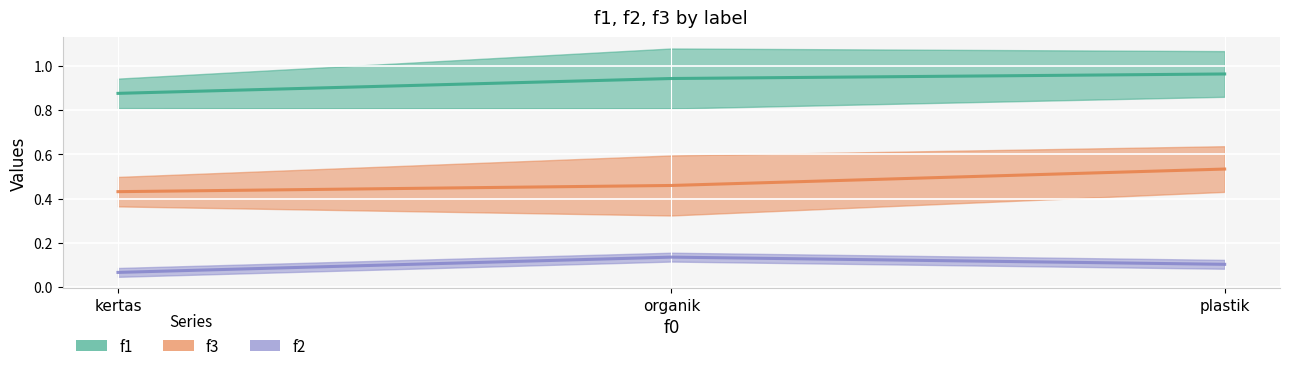

Read the f2 value at plastik.

0.1